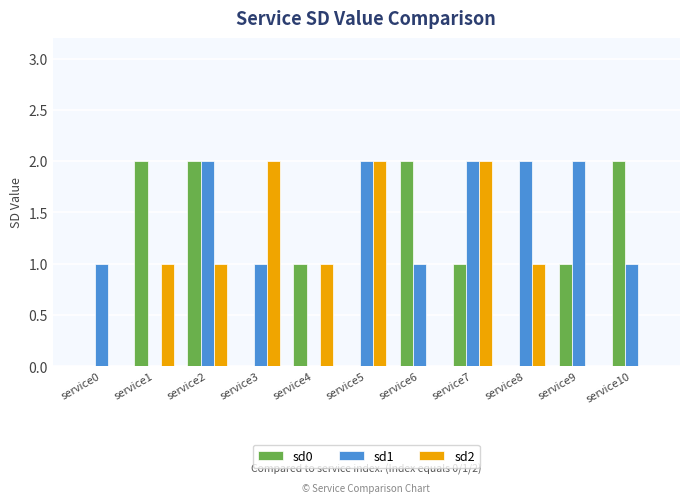

Reading left to right, list all the values displayed in this chart.

sd0: service0=0	service1=2	service2=2	service3=0	service4=1	service5=0	service6=2	service7=1	service8=0	service9=1	service10=2
sd1: service0=1	service1=0	service2=2	service3=1	service4=0	service5=2	service6=1	service7=2	service8=2	service9=2	service10=1
sd2: service0=0	service1=1	service2=1	service3=2	service4=1	service5=2	service6=0	service7=2	service8=1	service9=0	service10=0